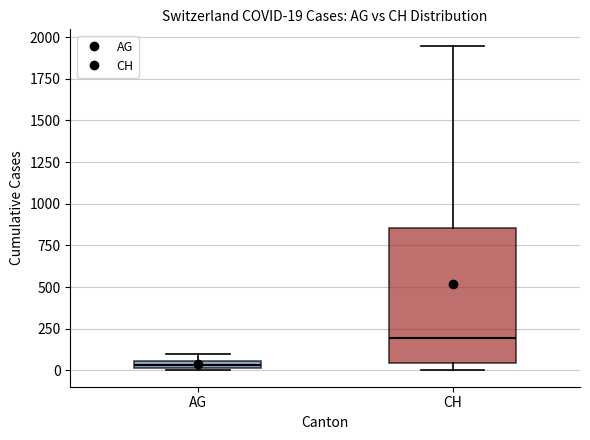

Comparing the boxes themselves (not the whiskers), which one is the tallest?

CH